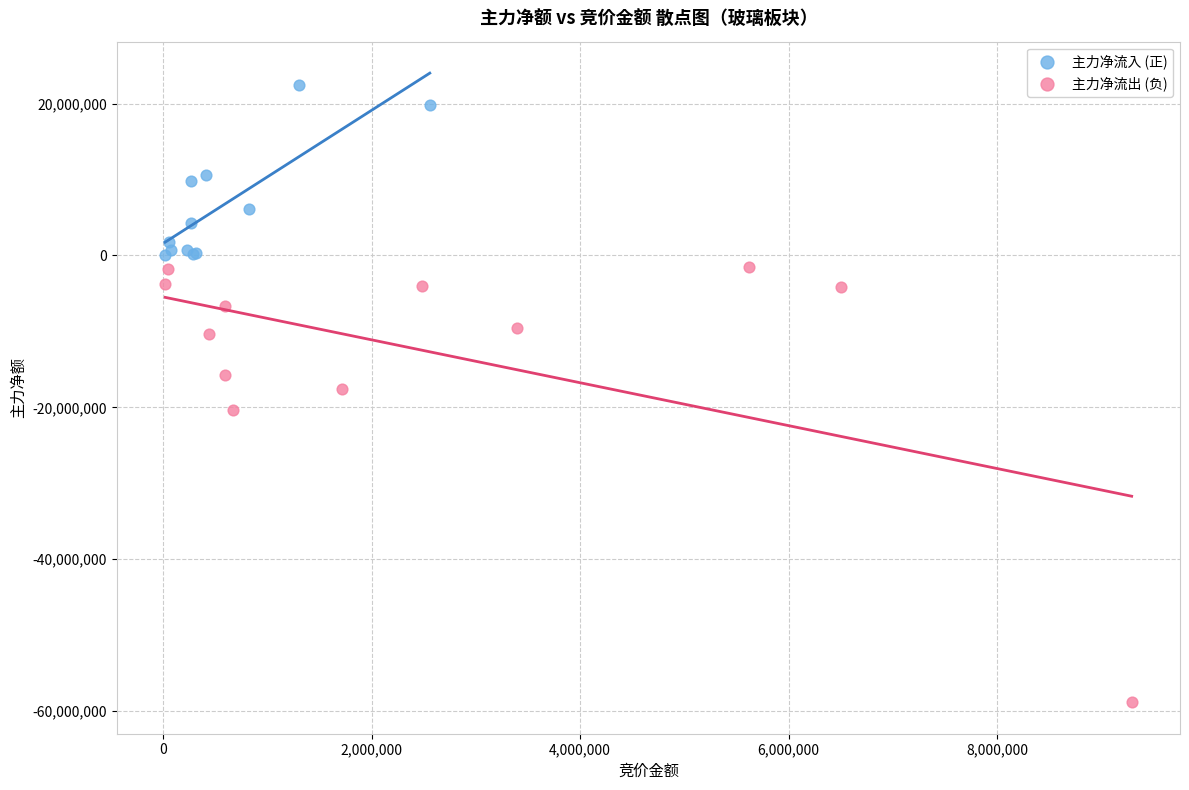

Which series reaches the maximum Y coordinate?

主力净流入 (正)